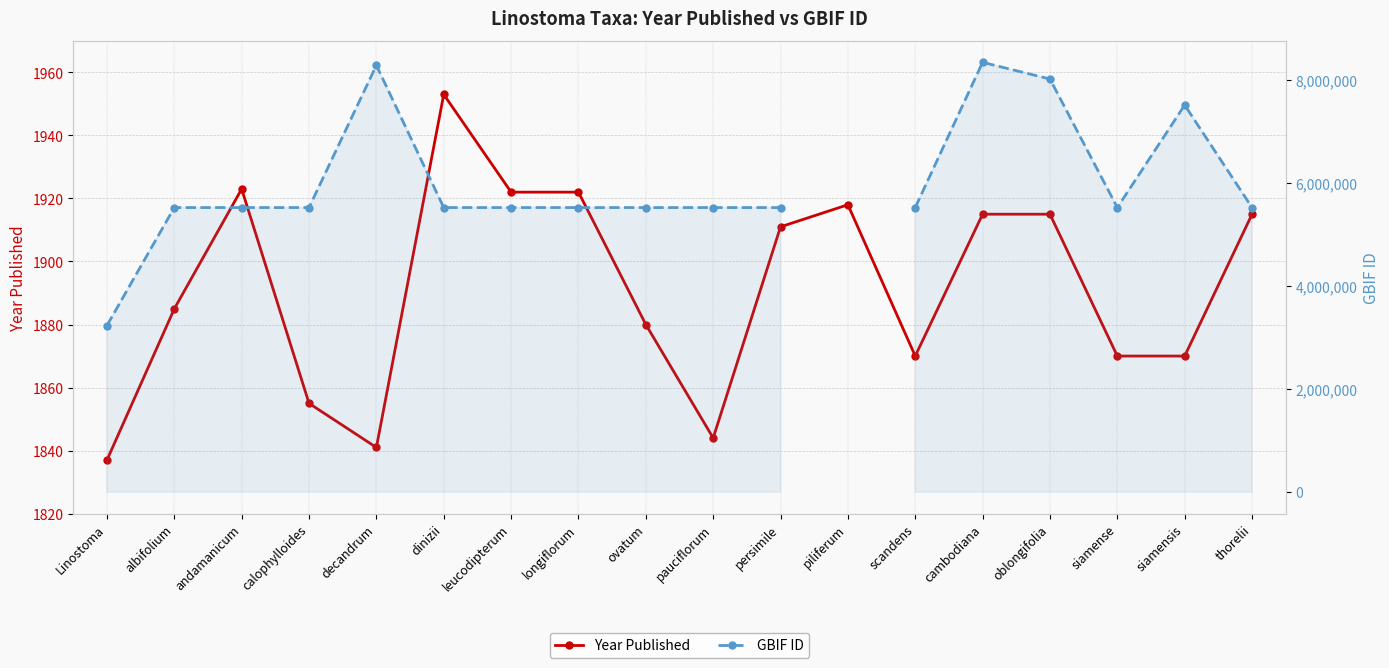

Which has a higher value, dinizii or siamensis?

dinizii